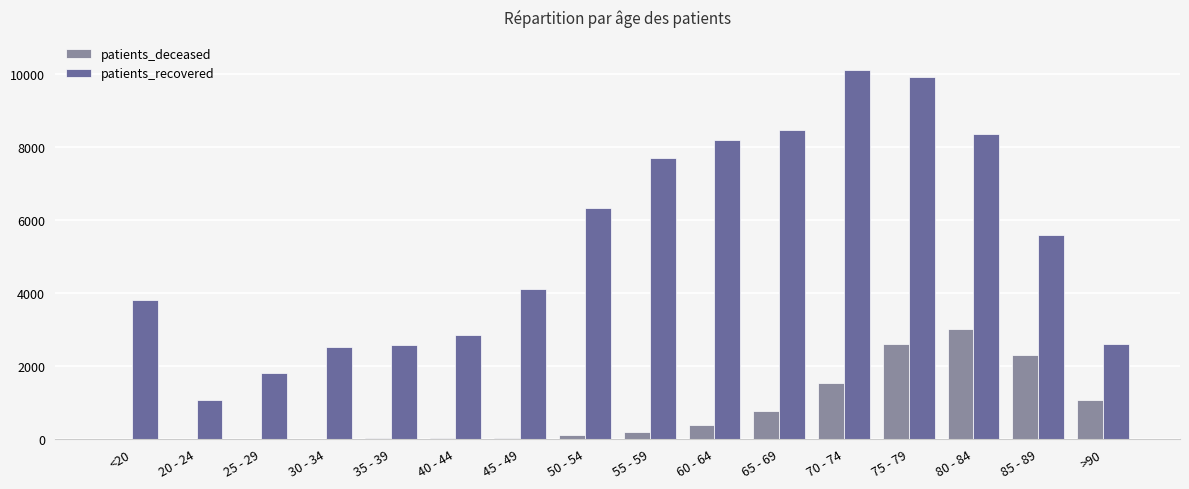

What is the spread (max minus min) of values at 70 - 74?

8559